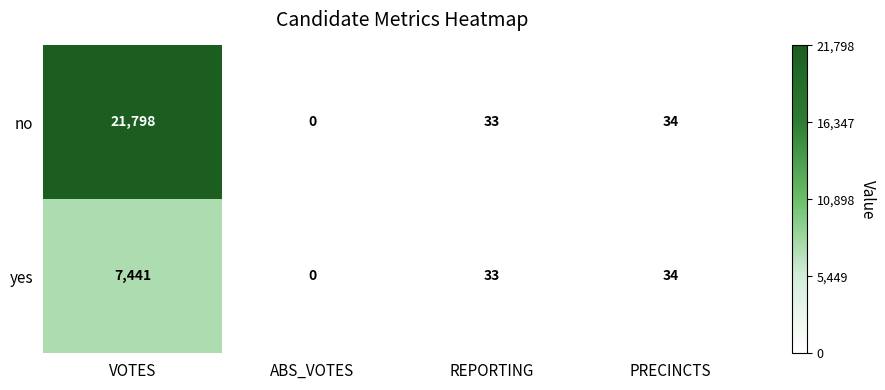

At which label does yes reach its minimum?

ABS_VOTES